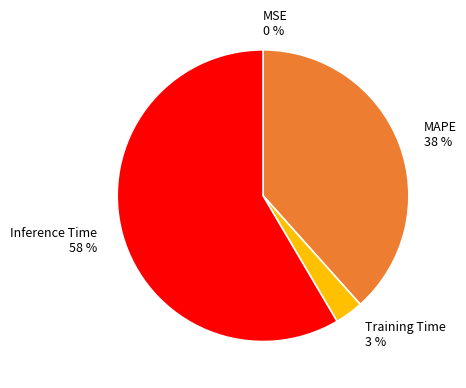

Is there a majority slice in this chart?

Yes